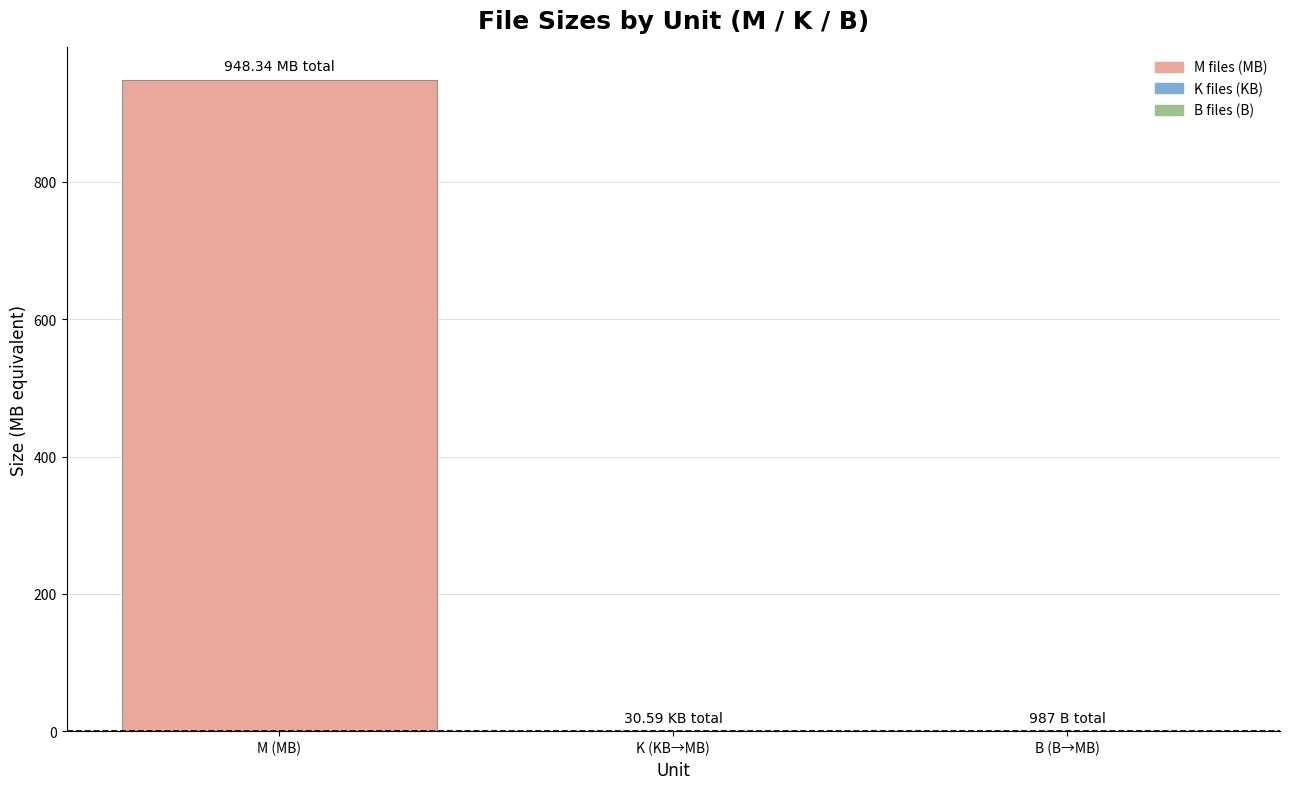

Which has a higher value, M (MB) or K (KB→MB)?

M (MB)